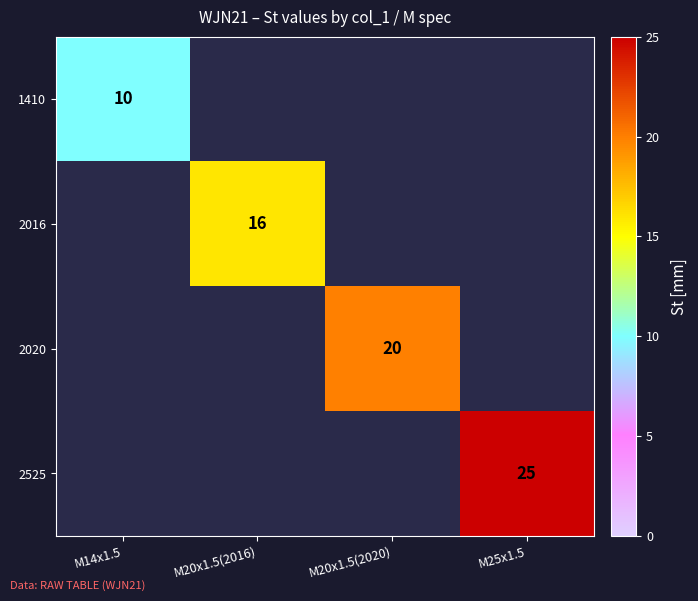

True or false: 2016 has a value of 4 at M20x1.5(2016).

False